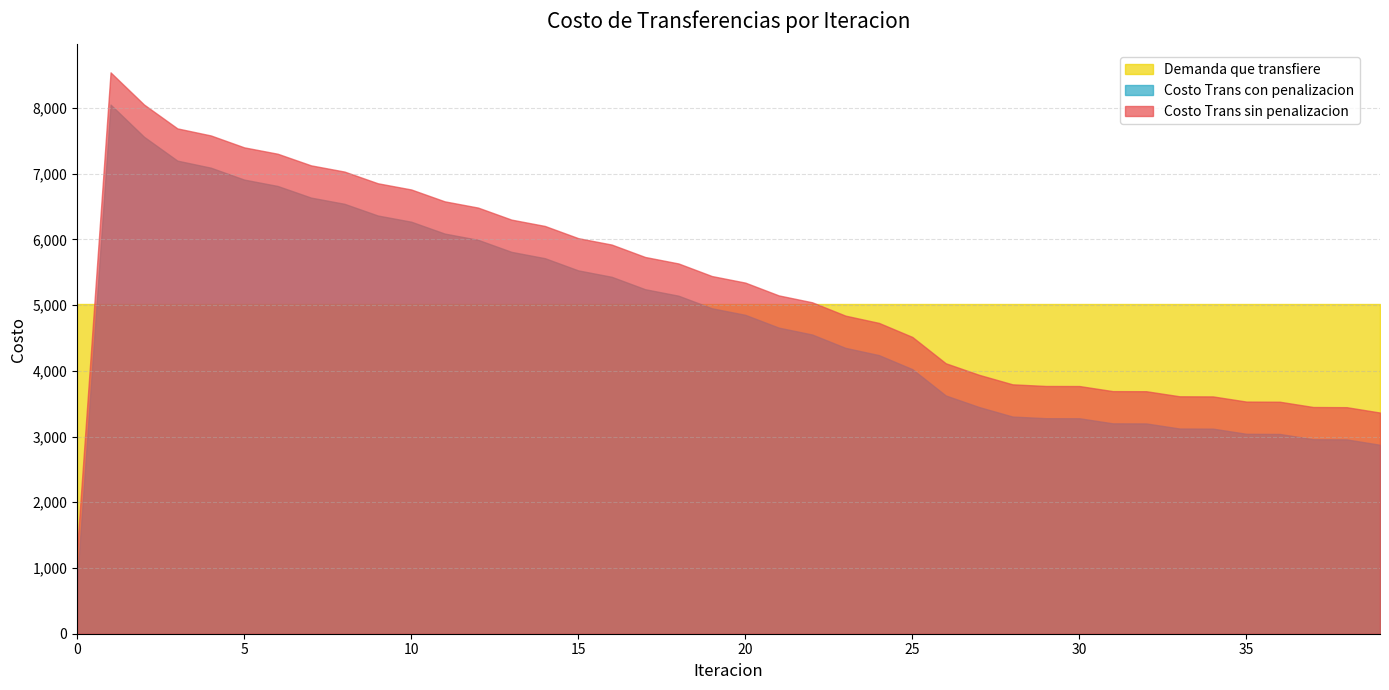

At which category is the sum across all series the highest?

1